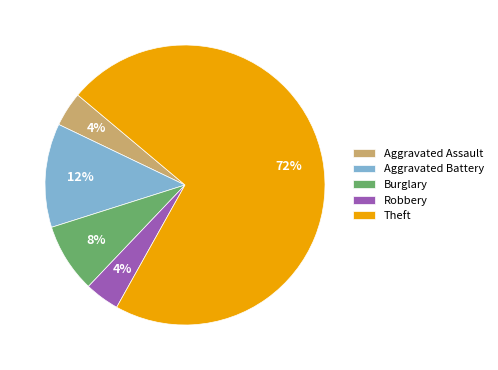

True or false: Robbery accounts for 4% of the total.

True